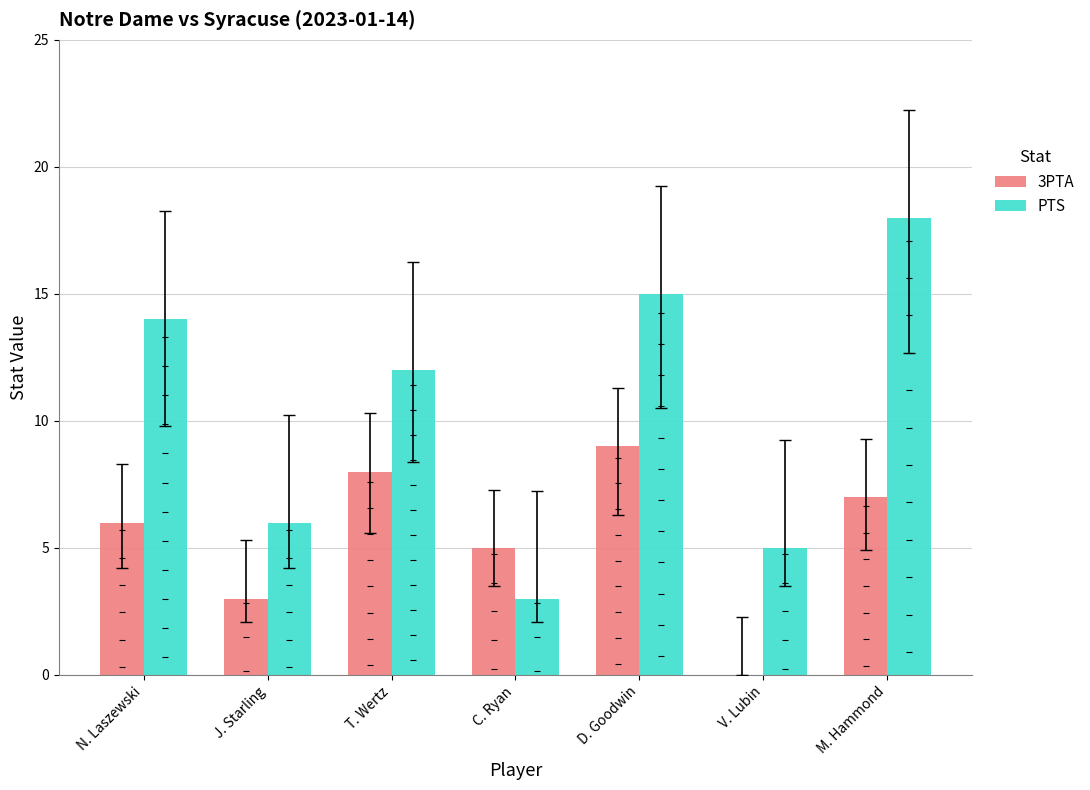

Which series has the largest total across all categories?

PTS